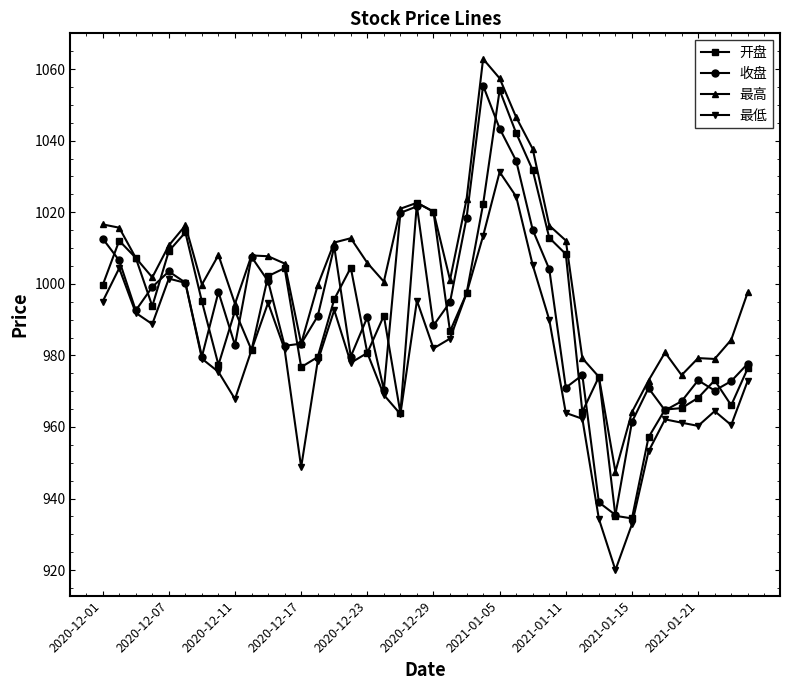

True or false: 最低 has more than 1 interior local peaks.

True